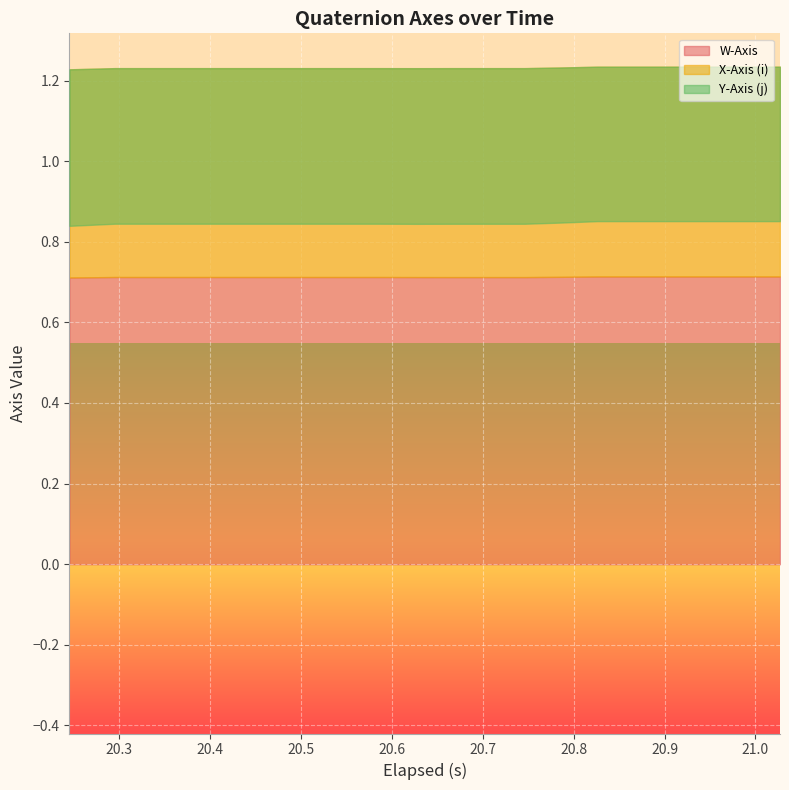

The value of W-Axis at 6 is 1.2. True or false?

False